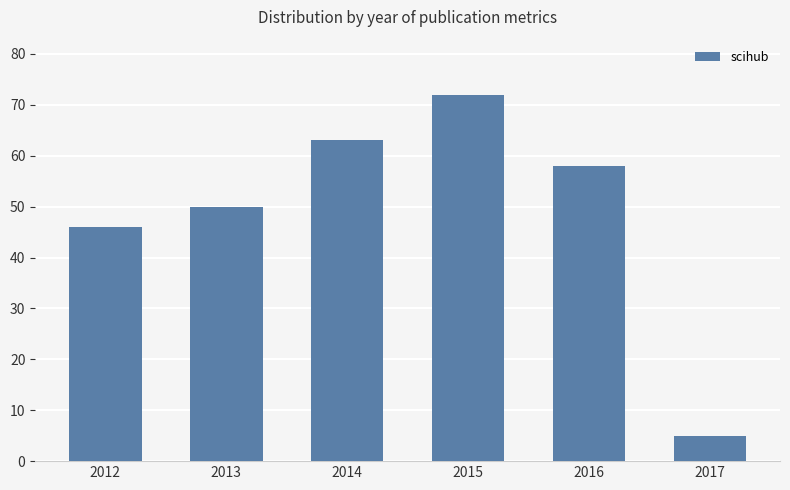

Reading right to left, extract all data points from this chart.

2017=5	2016=58	2015=72	2014=63	2013=50	2012=46